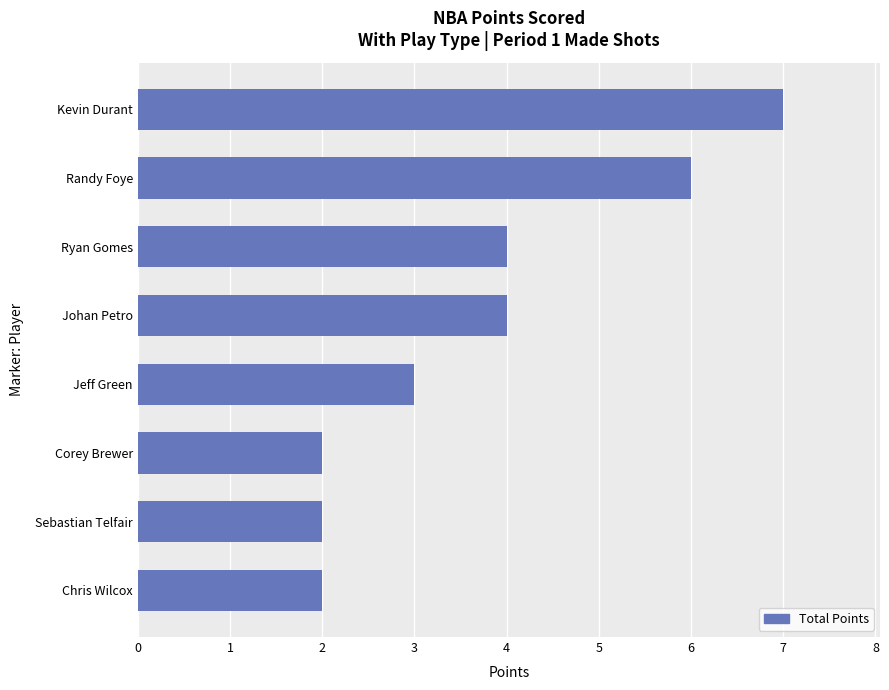

What is the change in value from Jeff Green to Johan Petro?

+1